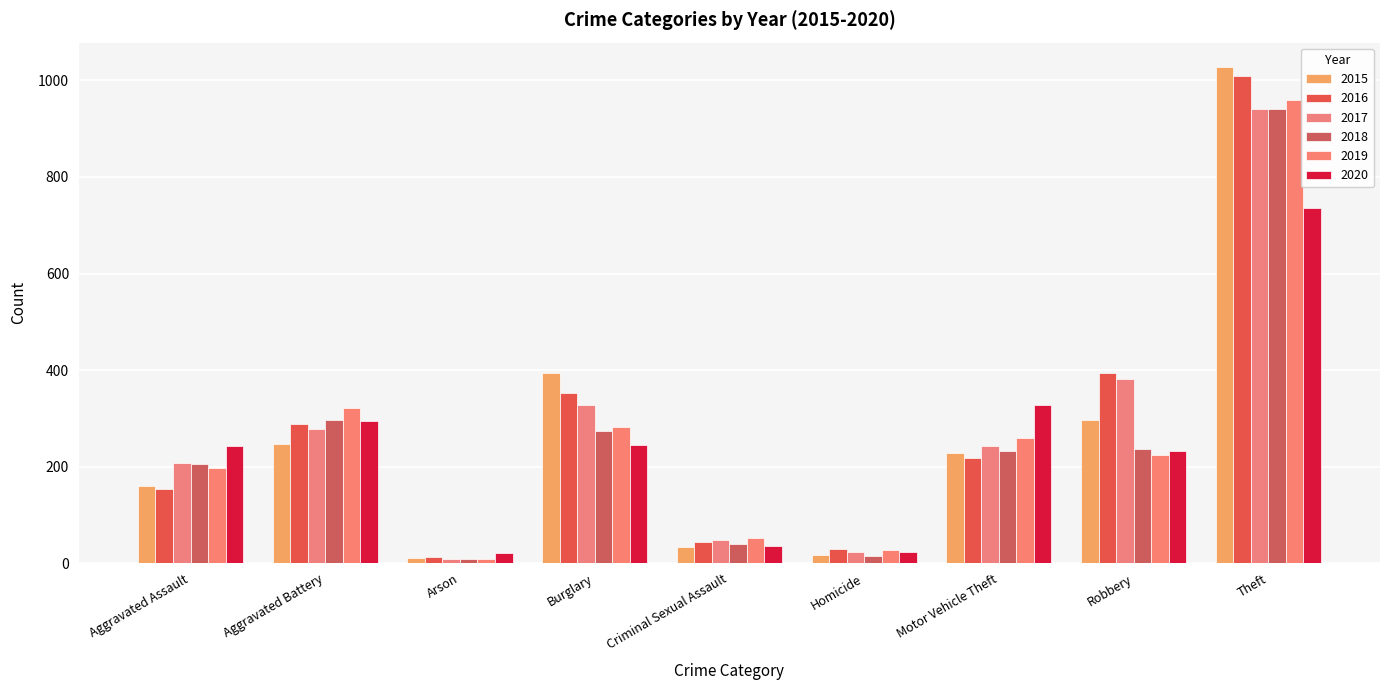

What is the difference between the 2016 values at Aggravated Assault and Homicide?

125